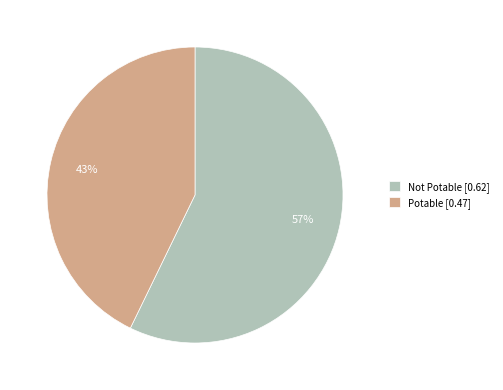

Do Potable and Not Potable together represent more than half of the pie?

Yes